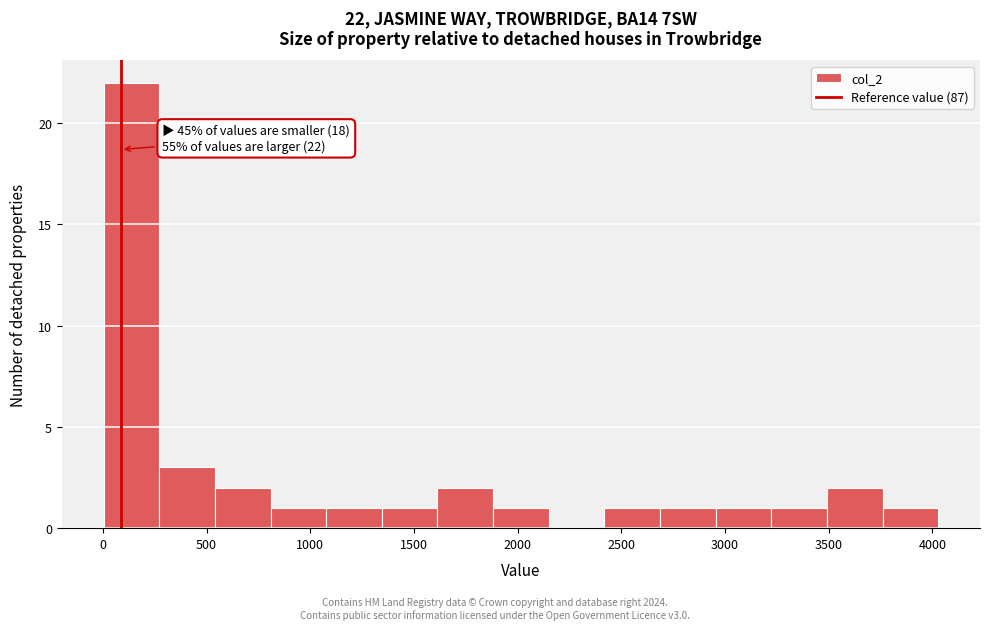

Which range on the x-axis has the tallest bar?

0 to 250